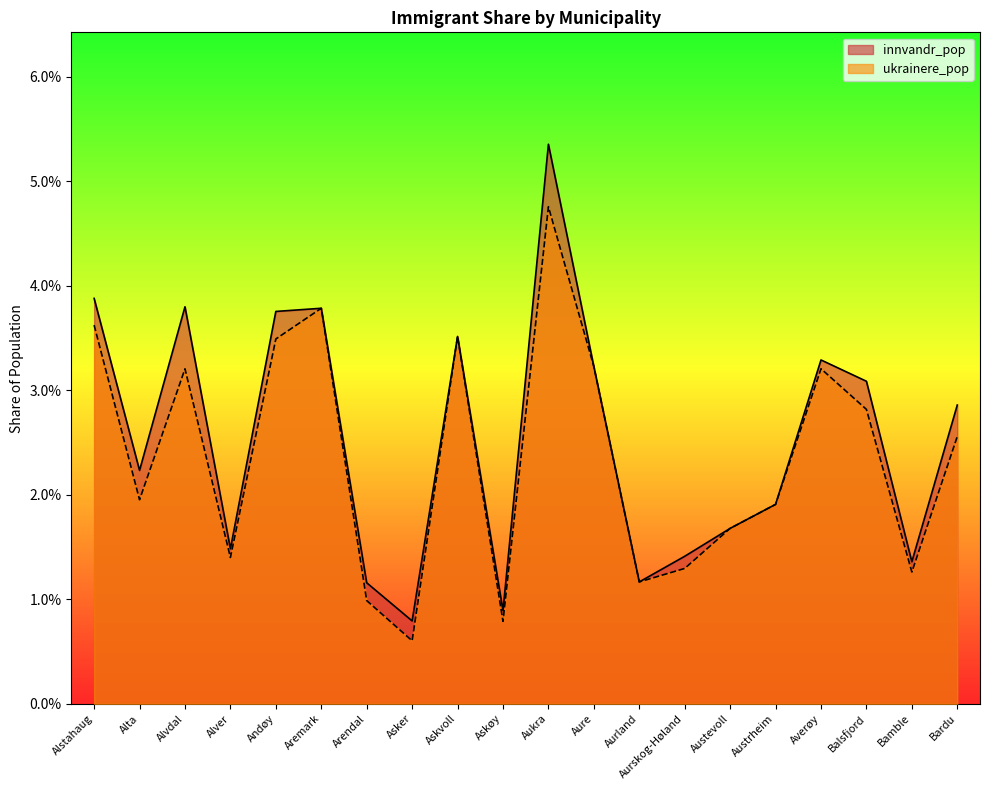

At which label does ukrainere_pop reach its peak?

Aukra